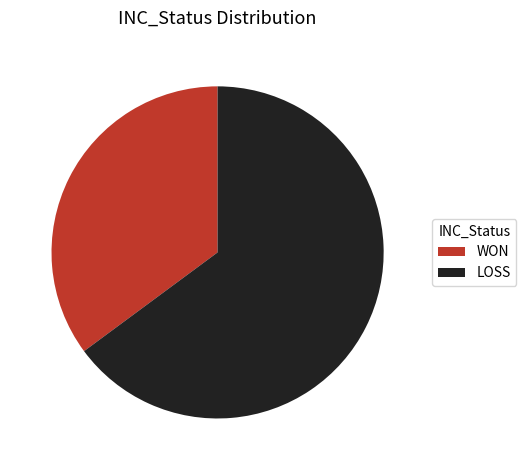

Rank the categories by value from lowest to highest.

WON, LOSS